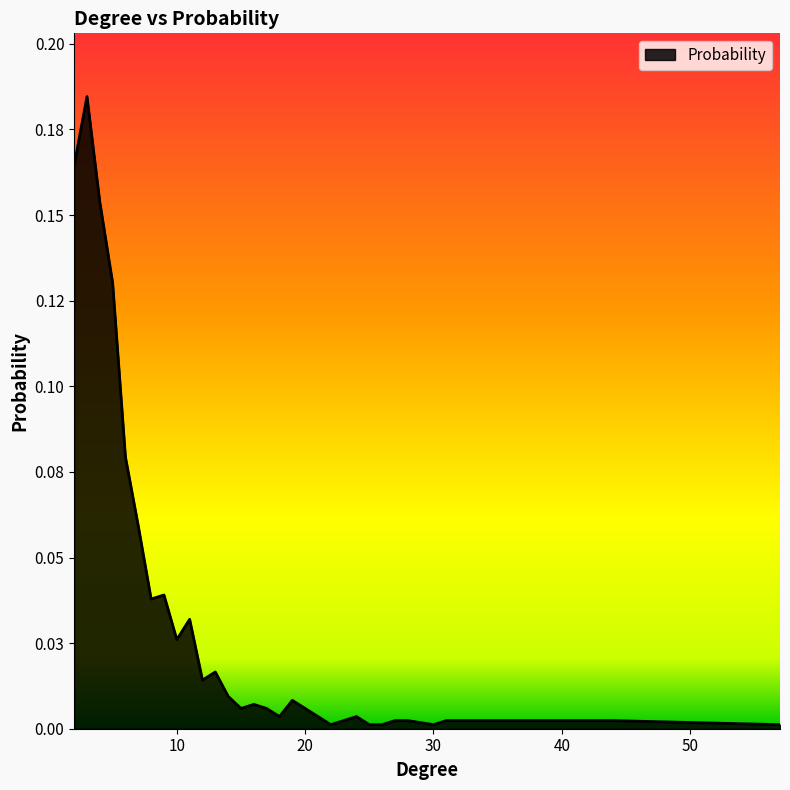

Reading left to right, list all the values displayed in this chart.

2=0.2	3=0.2	4=0.2	5=0.1	6=0.1	7=0.1	8=0.0	9=0.0	10=0.0	11=0.0	12=0.0	13=0.0	14=0.0	15=0.0	16=0.0	17=0.0	18=0.0	19=0.0	21=0.0	22=0.0	24=0.0	25=0.0	26=0.0	27=0.0	28=0.0	30=0.0	31=0.0	44=0.0	57=0.0